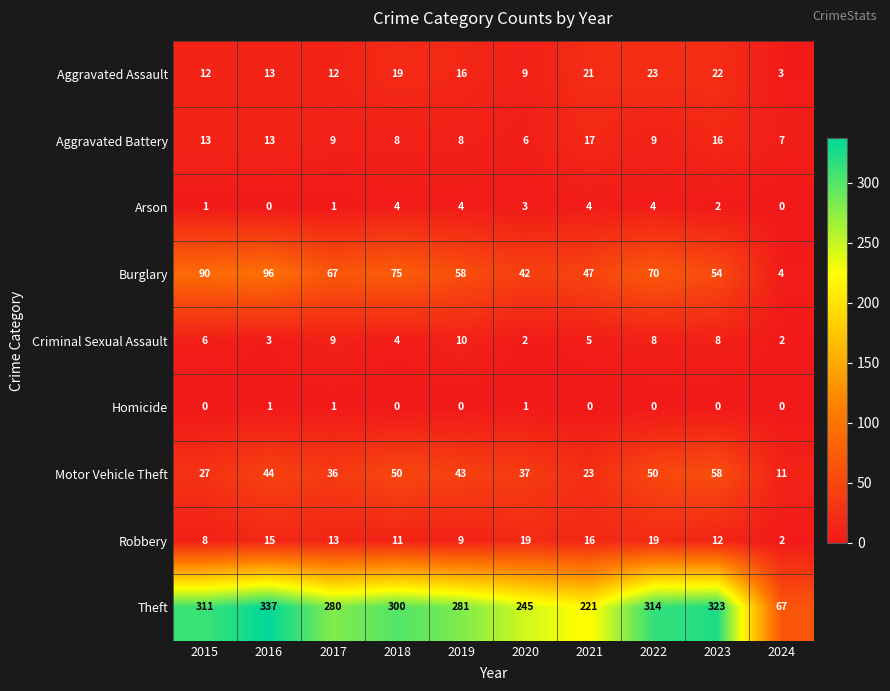

At which category is the sum across all series the highest?

2016